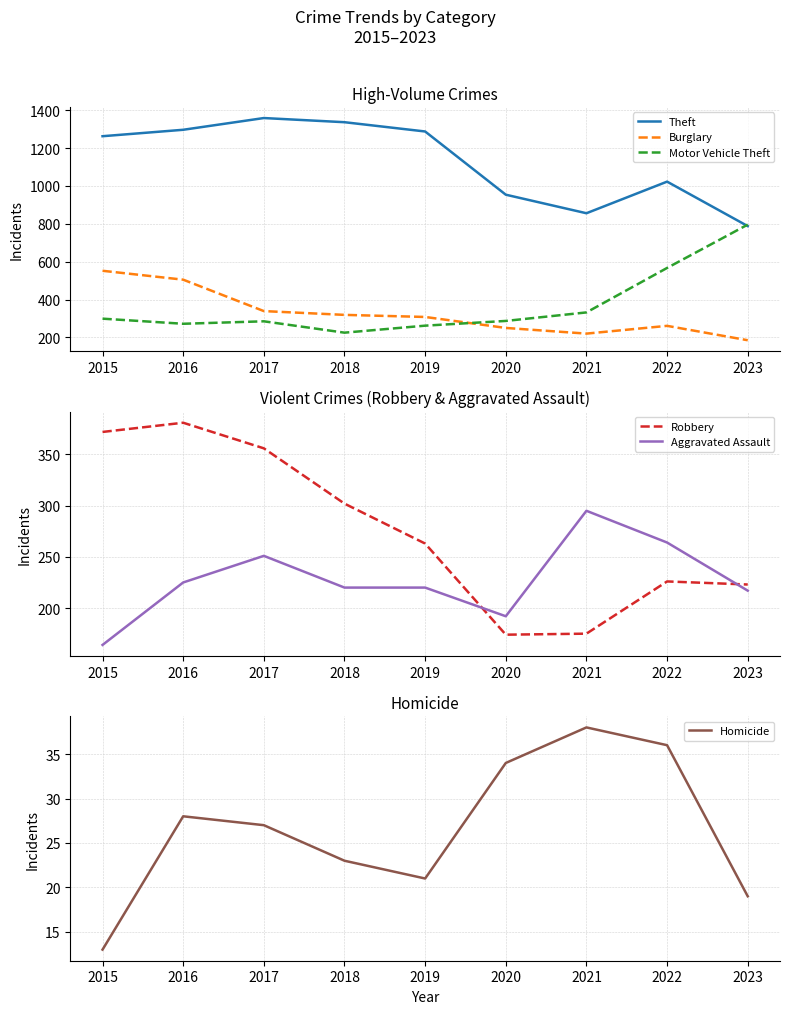

Which series has the largest total across all categories?

Theft